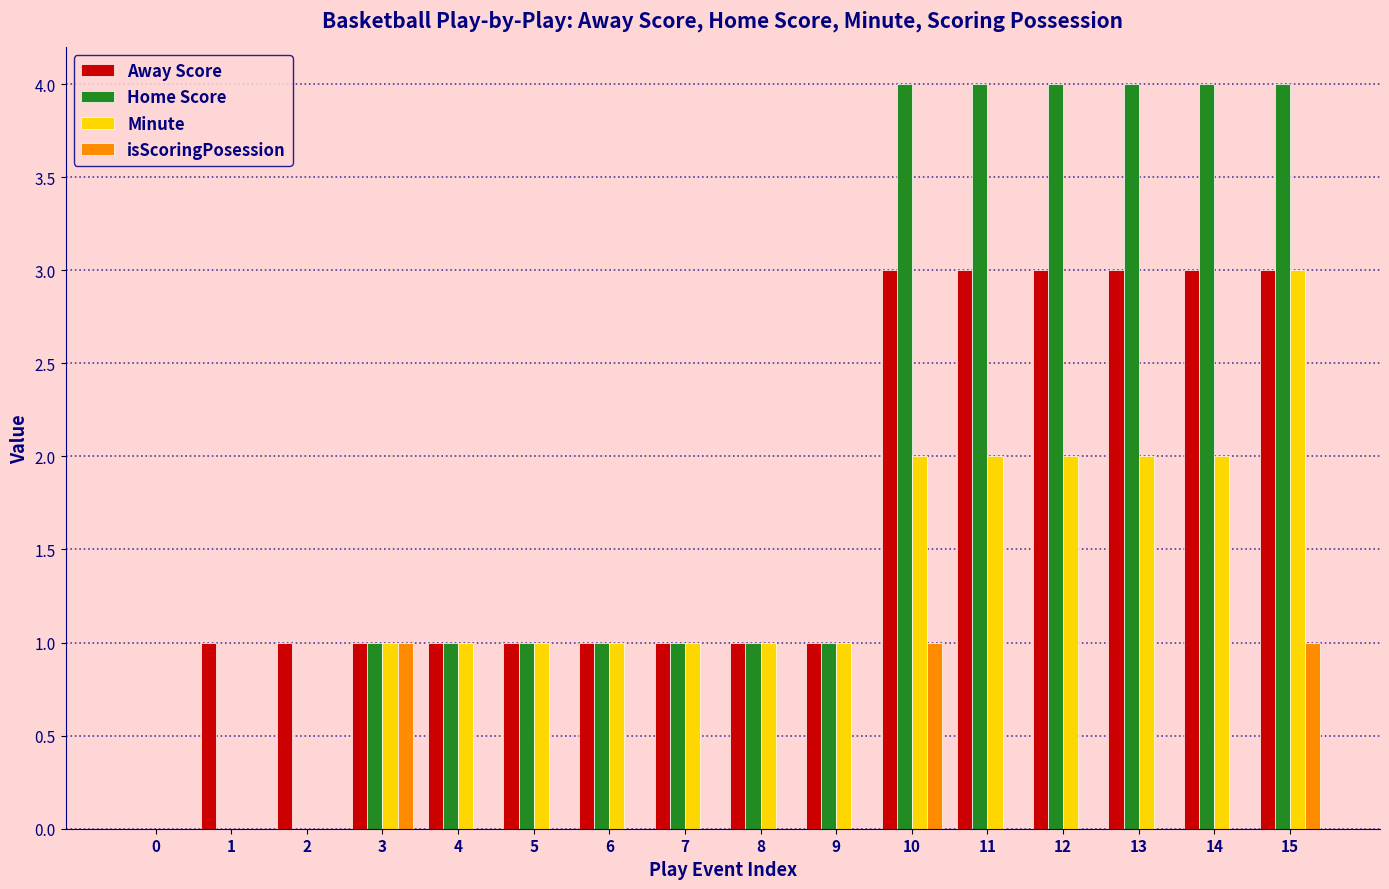

Between 8 and 12, which series saw the biggest shift?

Home Score